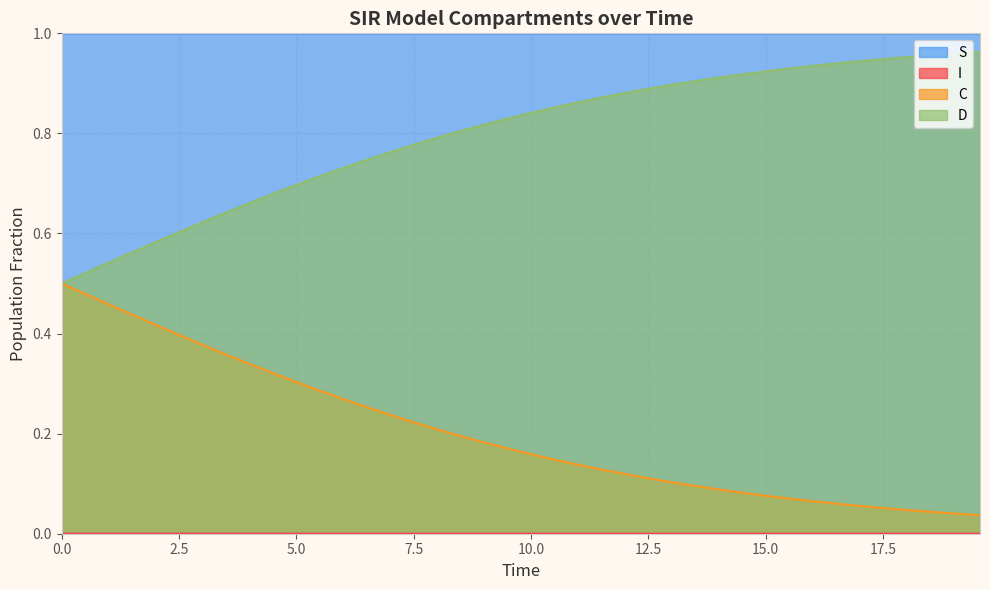

What is the sum of all D values?

31.9